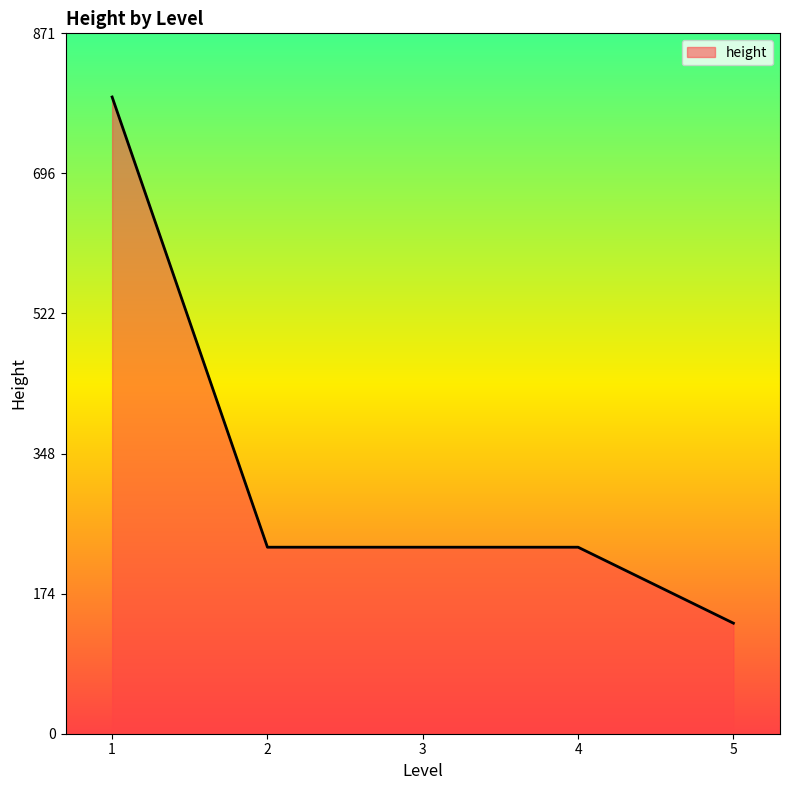

What is the minimum value shown in the chart?

137.5